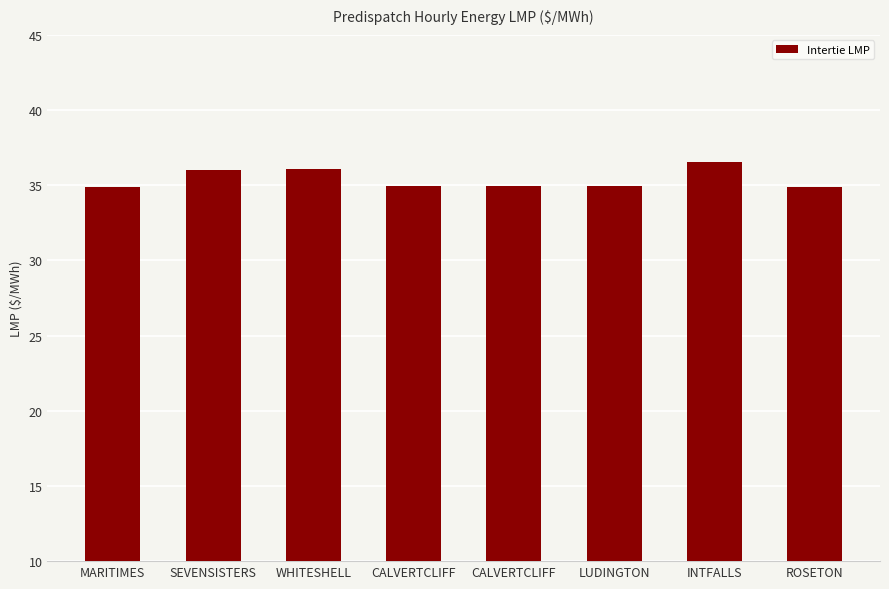

What is the difference between the maximum and second lowest values?

1.7